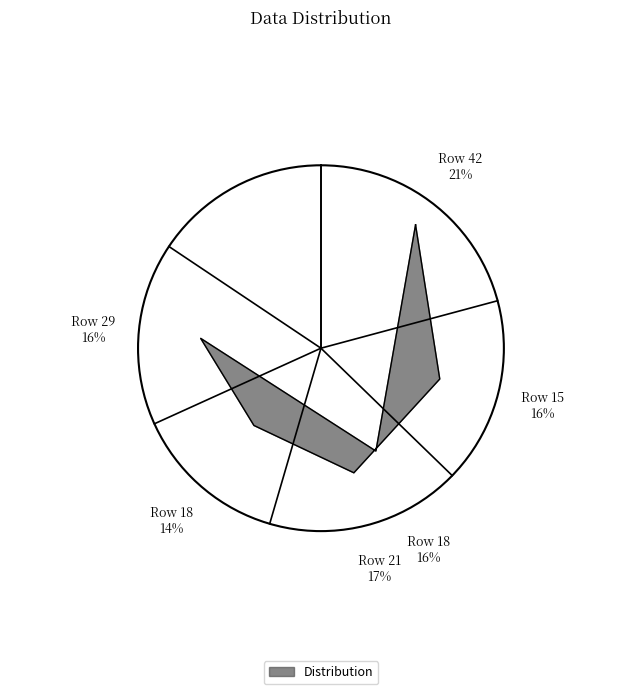

What is the smallest slice in the pie chart?

18